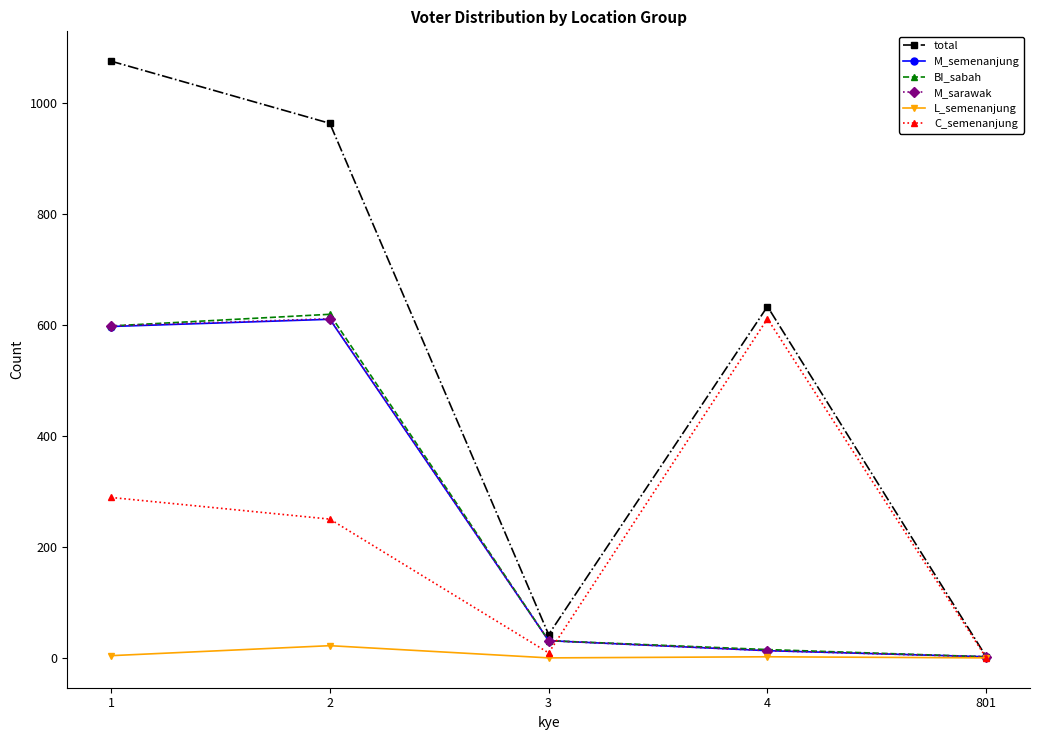

Is the value of total at 4 greater than the value of M_sarawak at 801?

Yes